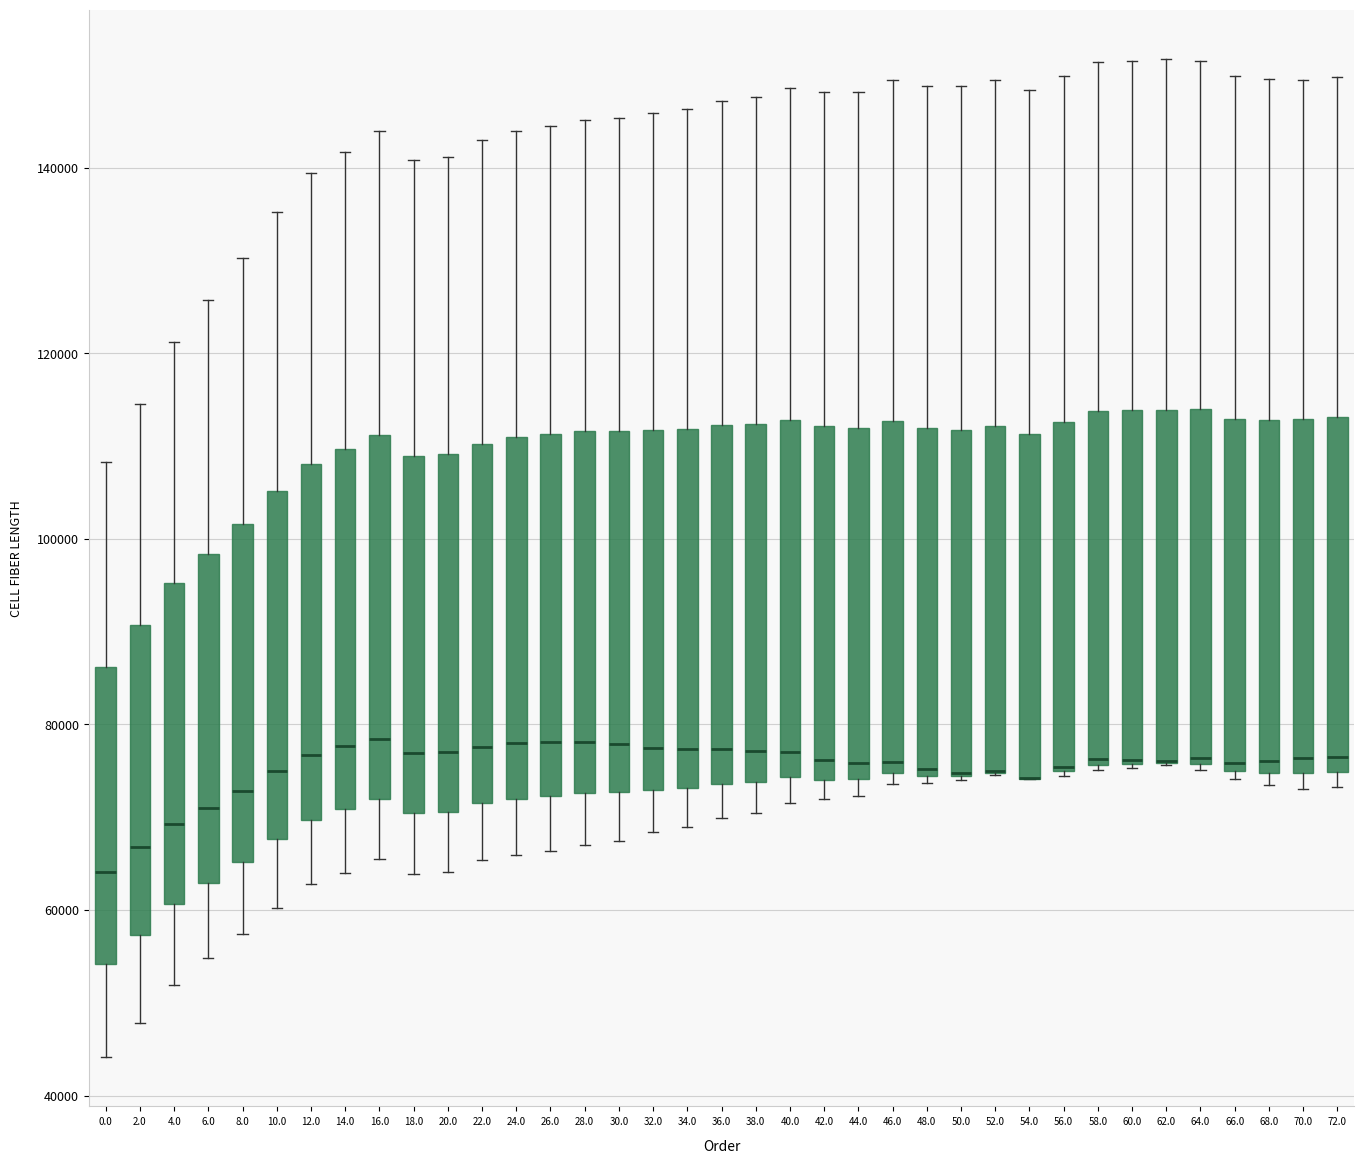

Where is the upper edge of the box at x = 42.0 on the y-axis? The values are not printed on the chart, so give them approximately, as read against the axis.

112000